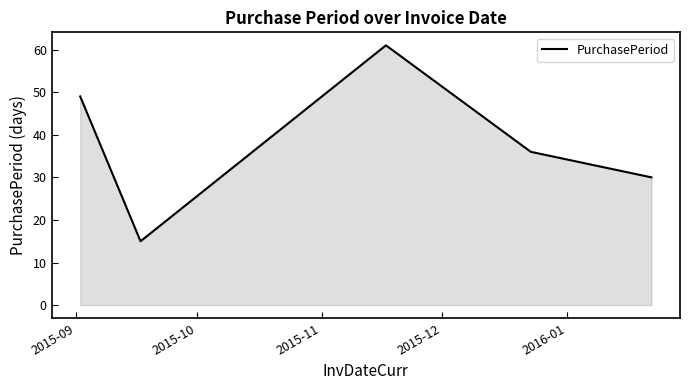

How many interior local valleys (lower than both neighbors) does the data have?

1